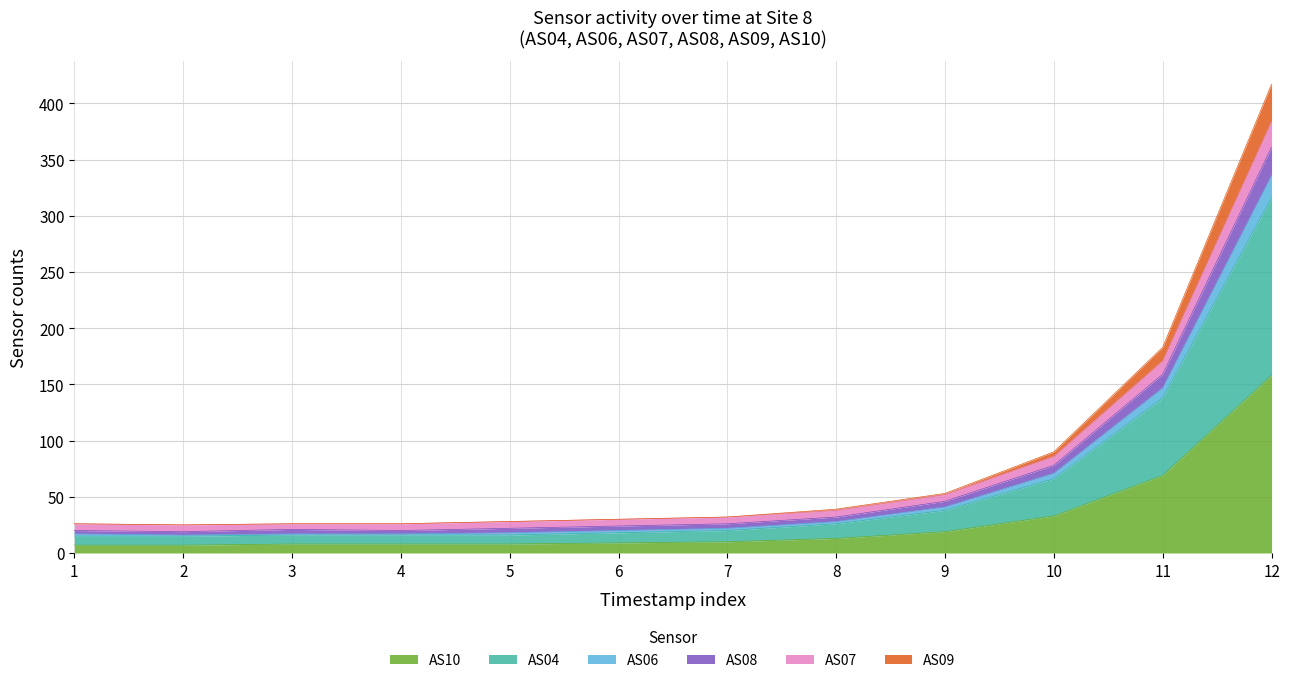

At which category is the sum across all series the highest?

12